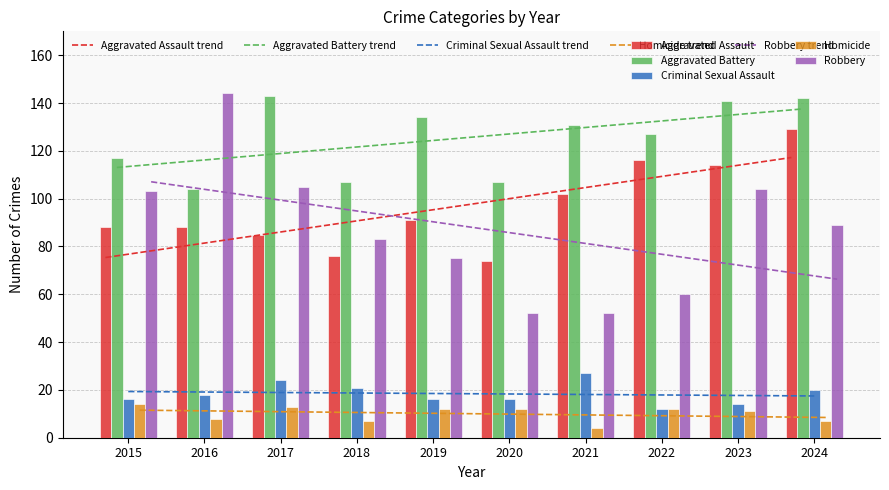

The value of Criminal Sexual Assault at 2018 is 21. True or false?

True